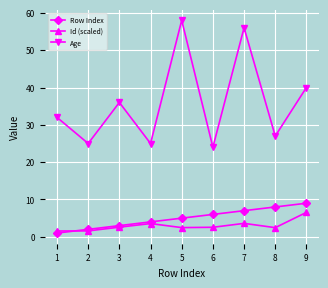

True or false: Id (scaled) and Age intersect in this chart.

False